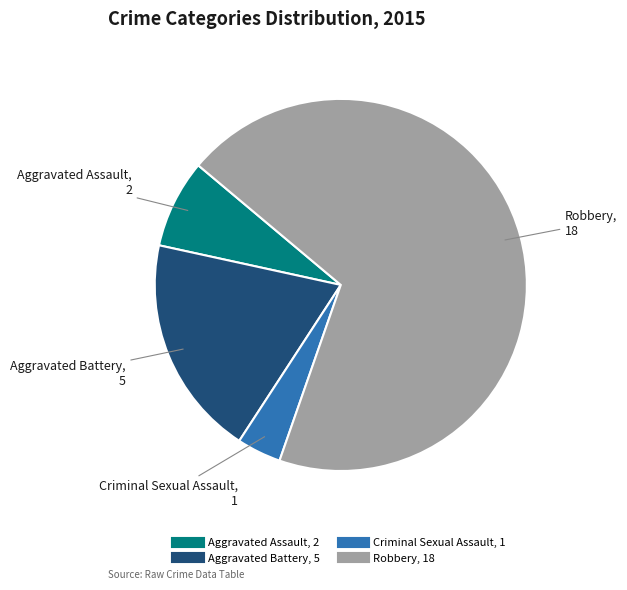

Is there any slice that represents more than half of the pie?

Yes